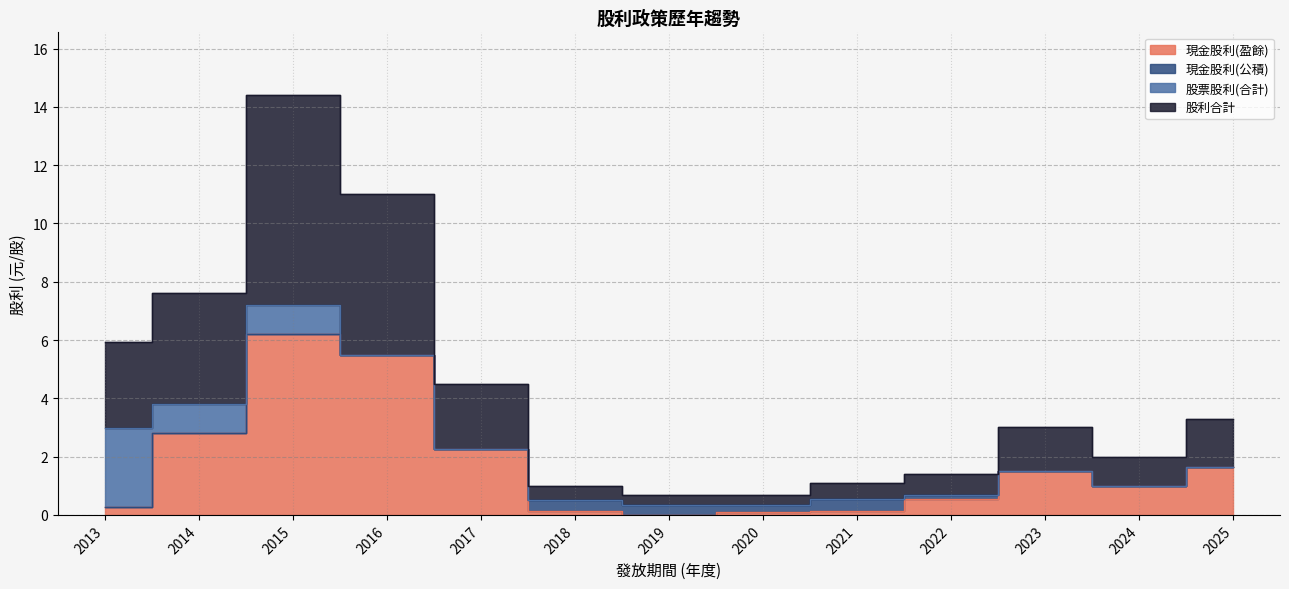

What is the difference between the maximum and minimum values in the 股利合計 series?

6.9